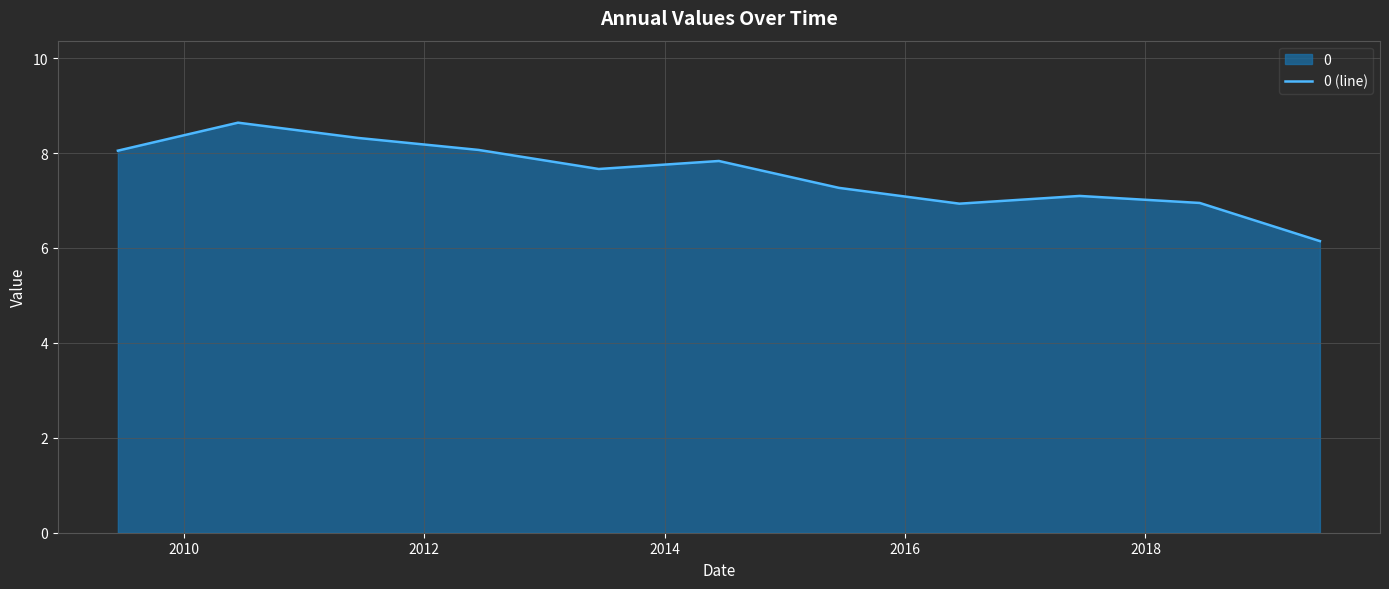

What is the difference between the maximum and minimum values?

2.5